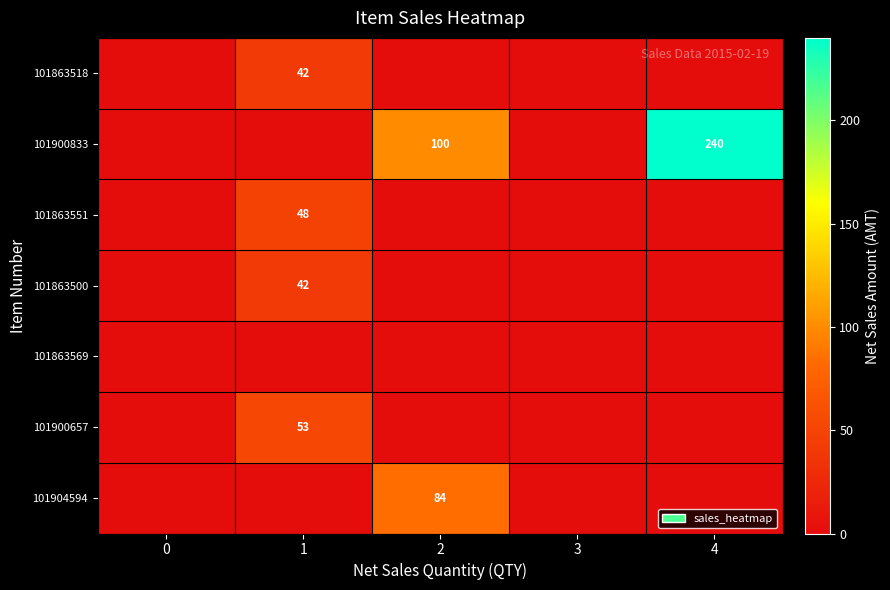

The 101863500 series shows 42 at 1. True or false?

True